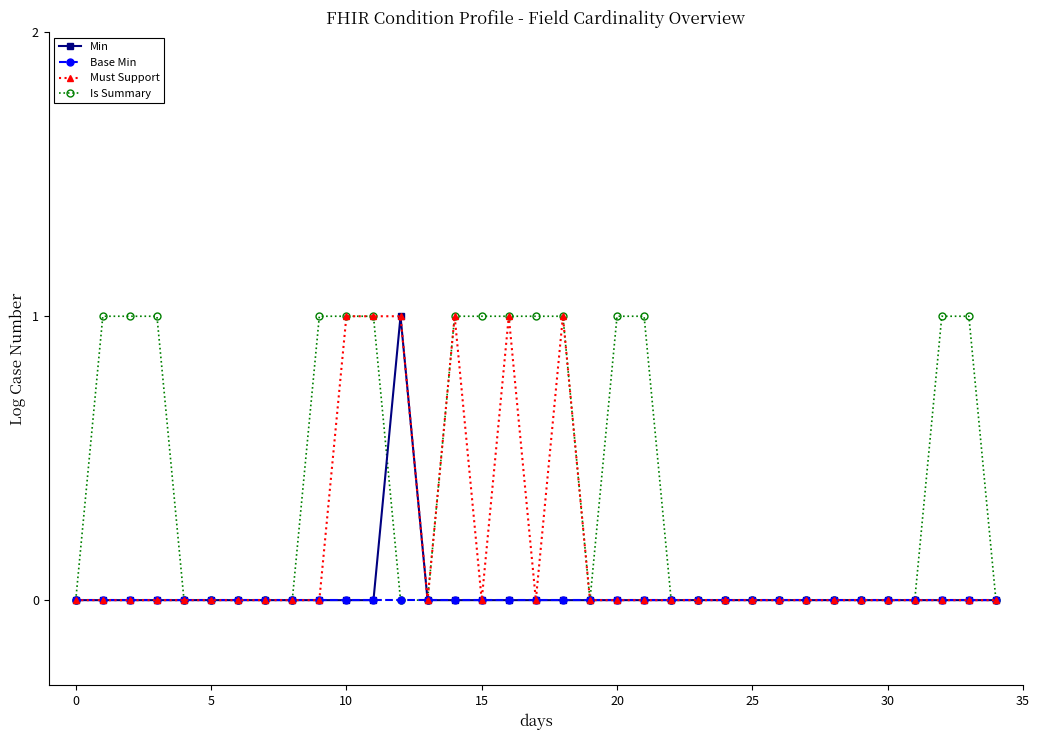

True or false: Must Support has more than 2 points higher than both neighbors.

True